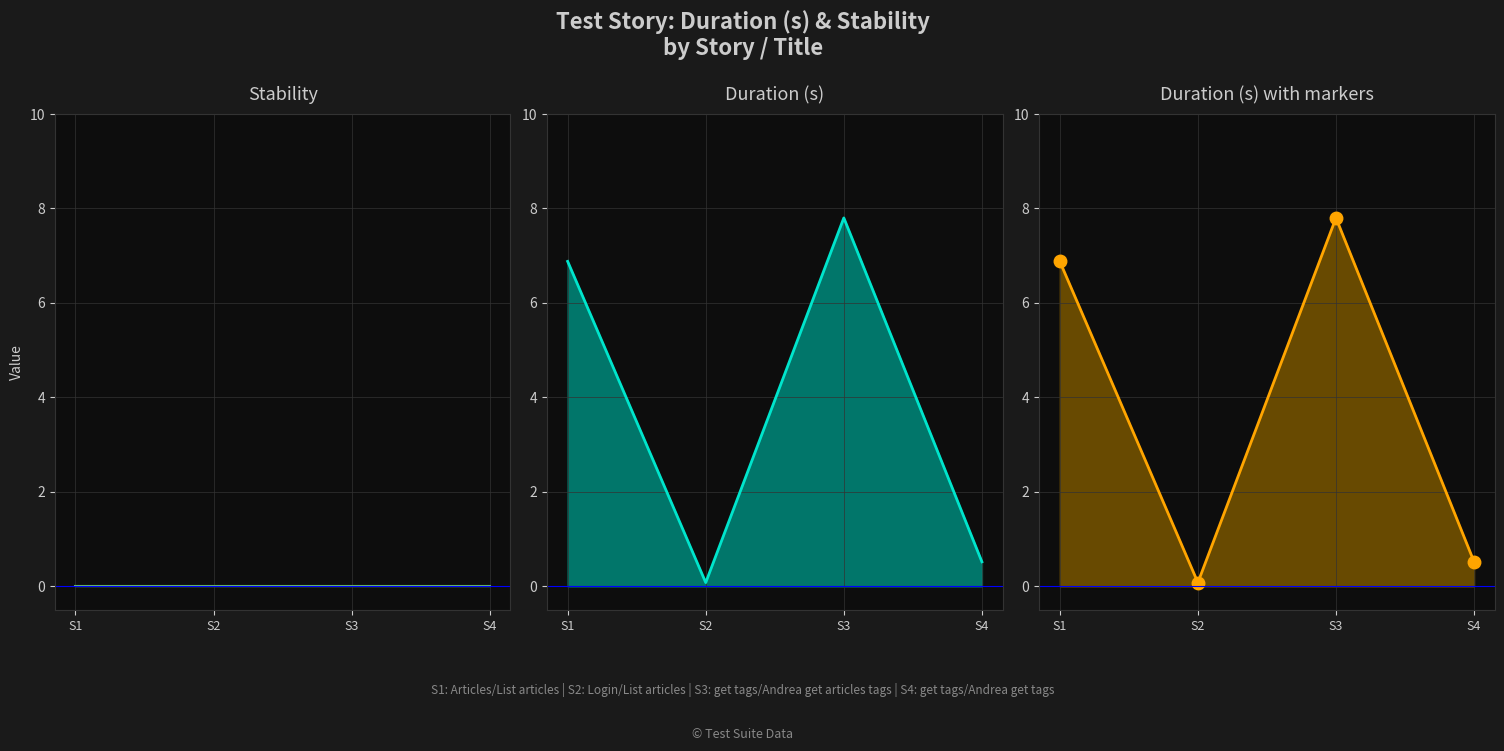

Rank the categories by value from highest to lowest.

S3, S1, S4, S2